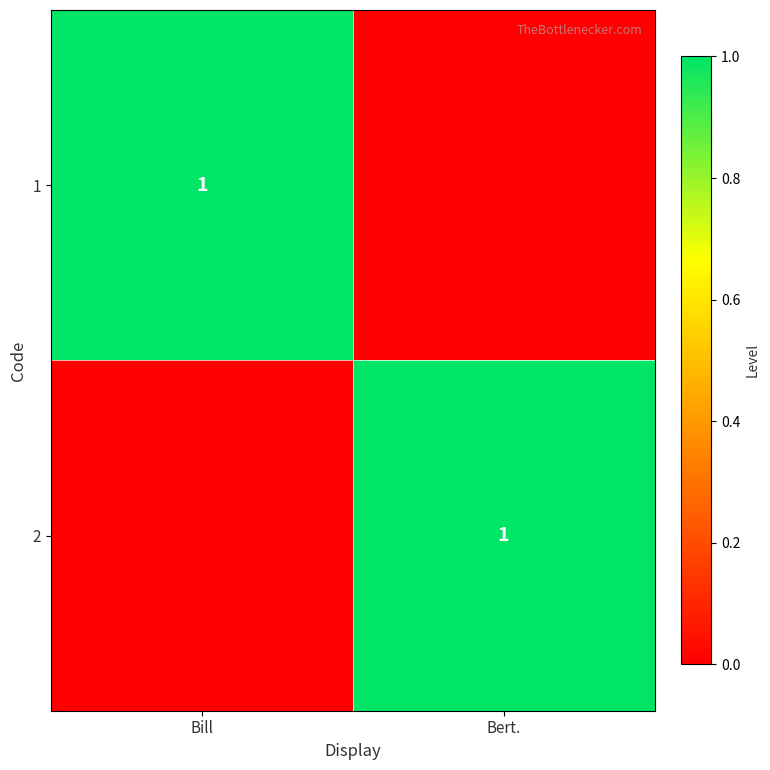

The value of 1 at Bill is 0. True or false?

False